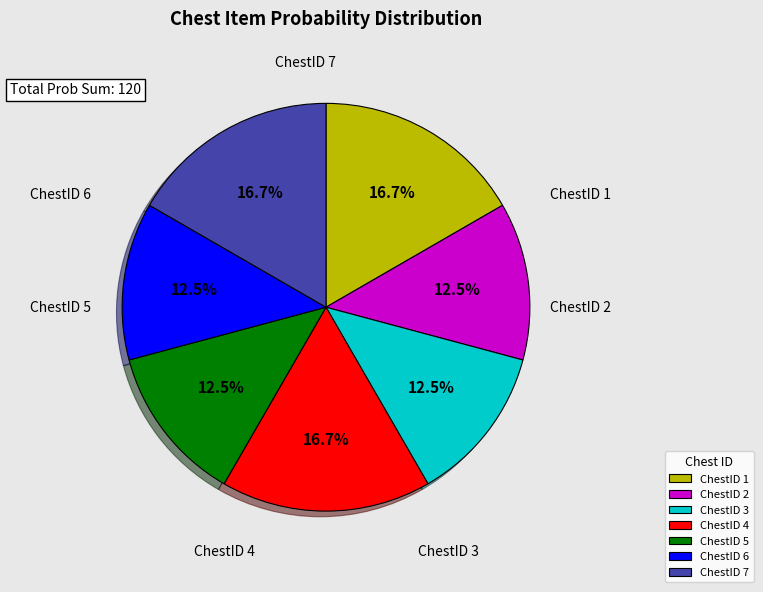

Count the number of slices in the pie.

7